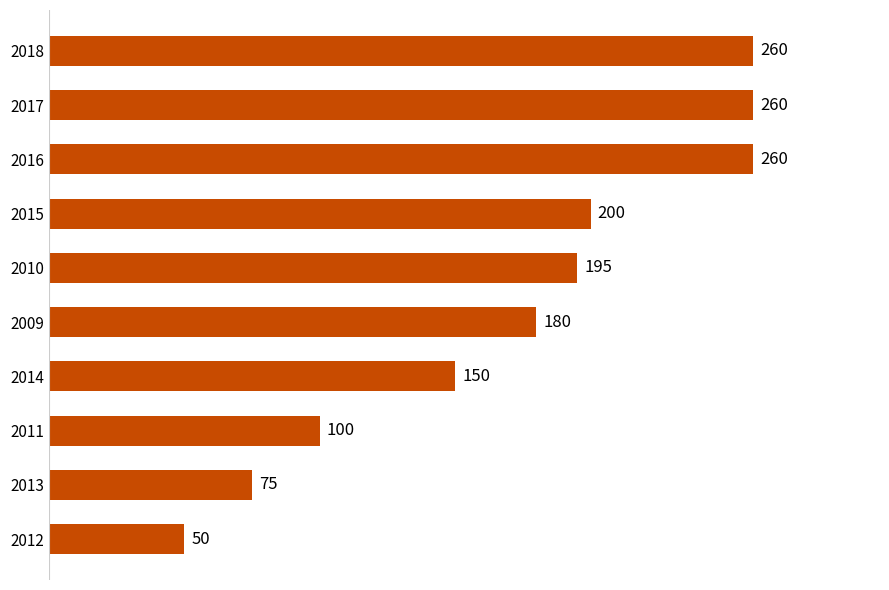

What is the value of the 8th bar from the top?

100